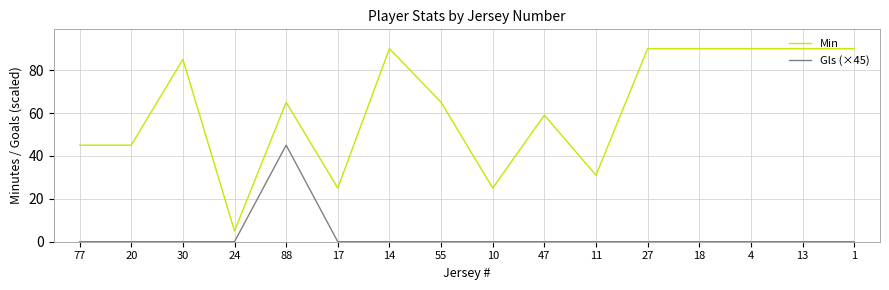

What is the spread (max minus min) of values at 47?

59